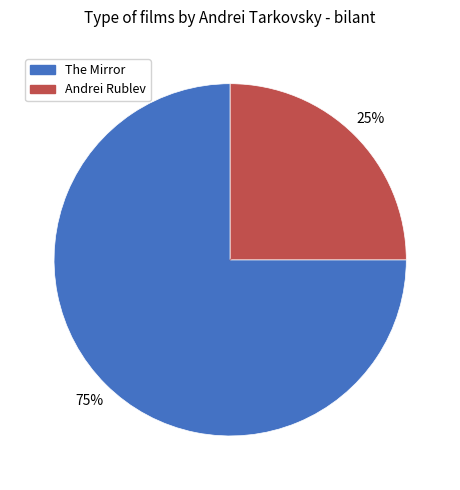

Which category has the biggest portion of the pie?

The Mirror